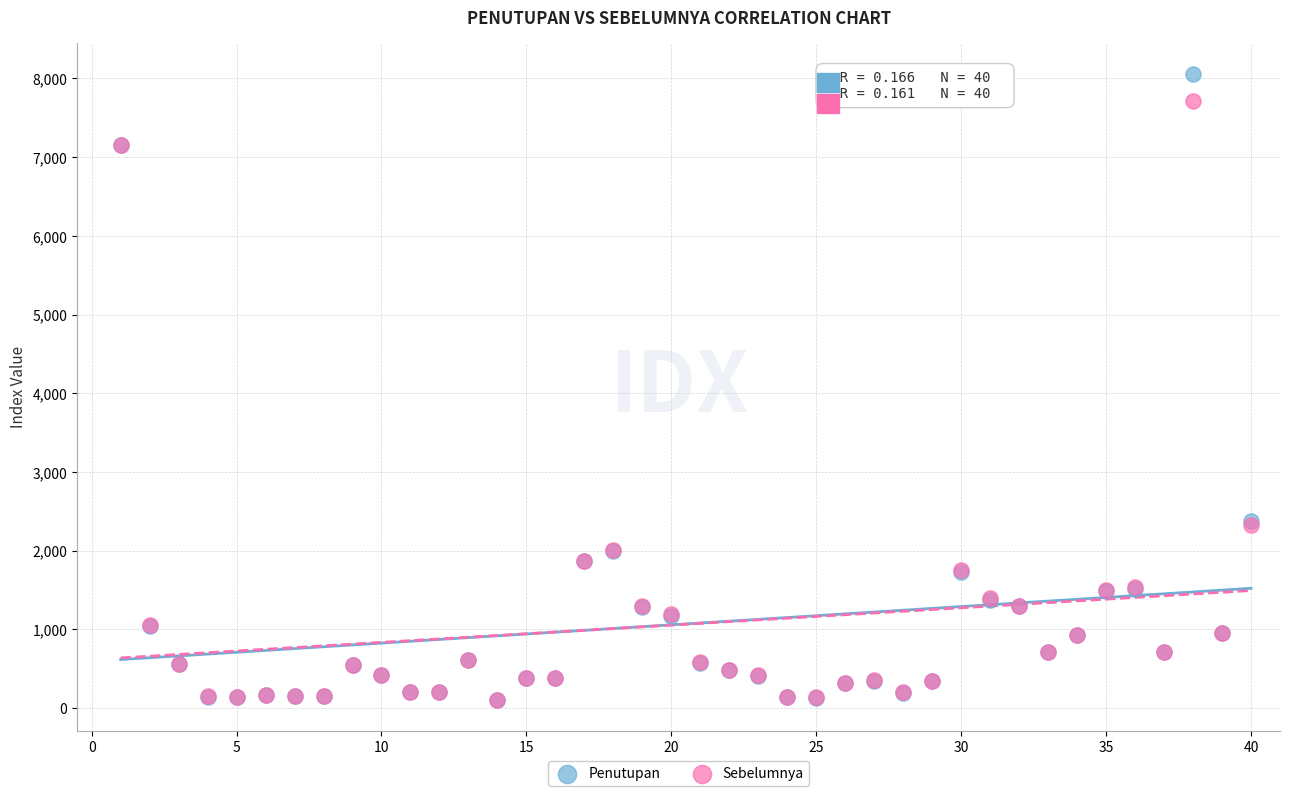

Which series has the widest spread of Y values?

Penutupan